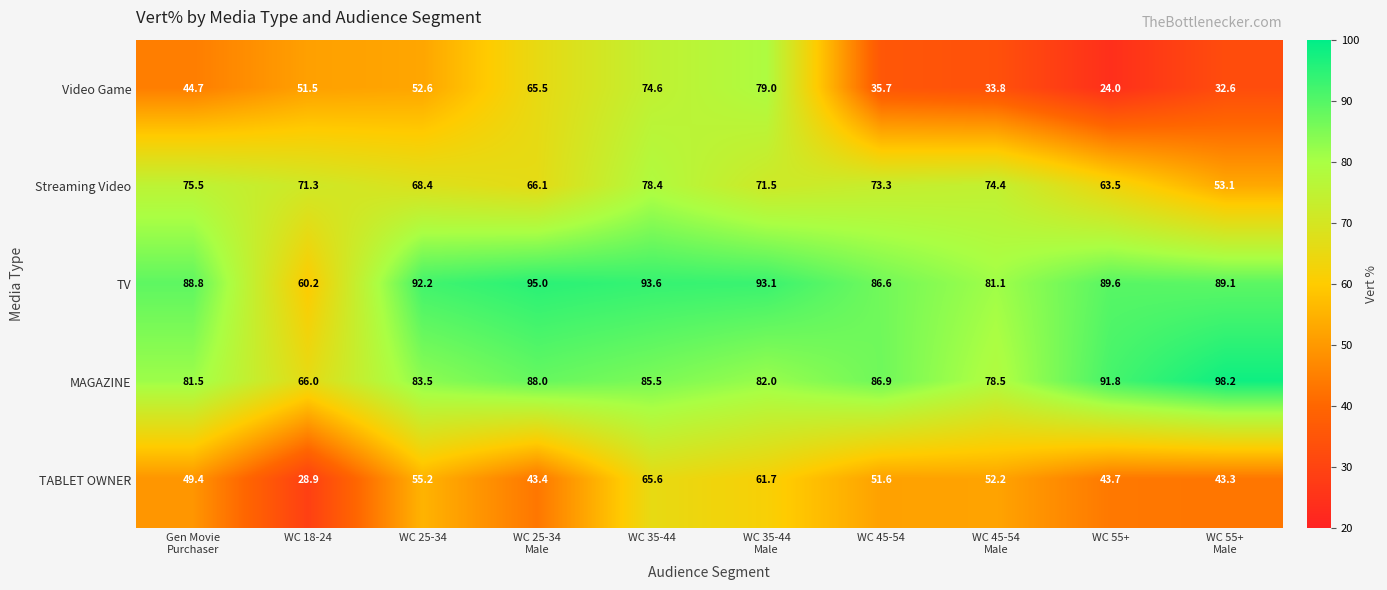

Which series has the largest total across all categories?

TV